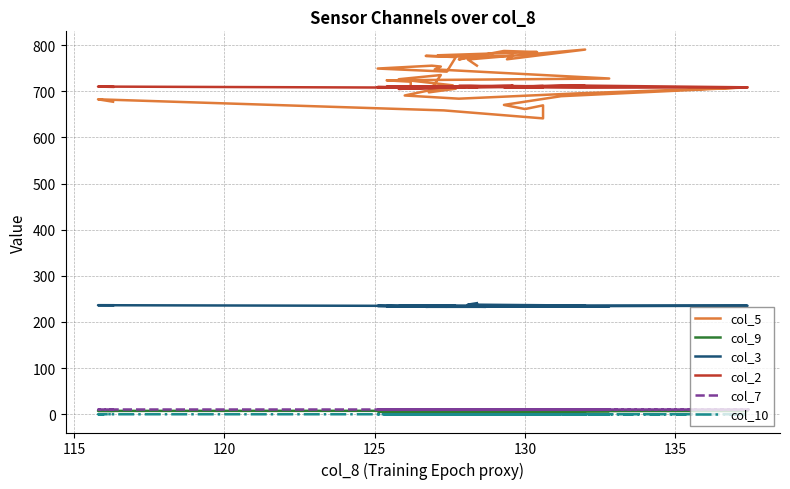

What is the difference between the maximum and minimum values in the col_10 series?

0.1